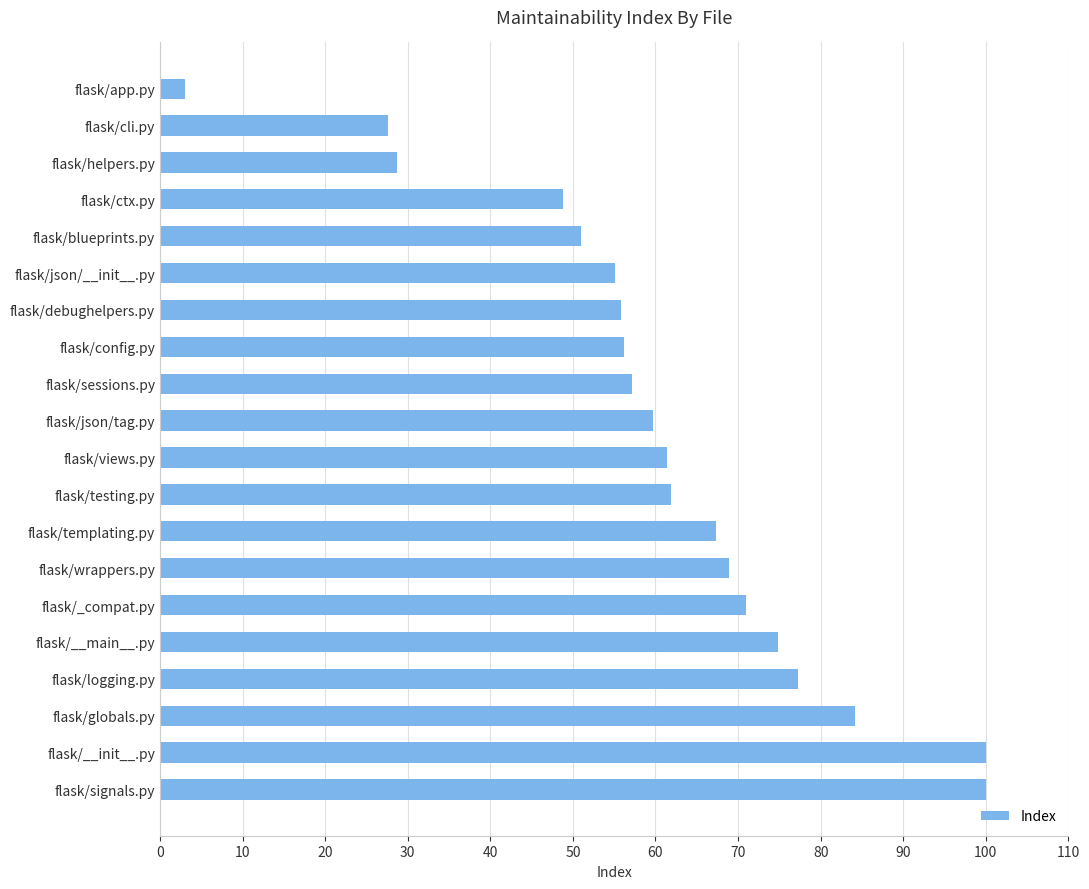

At which category does the chart reach its minimum across all series?

flask/app.py